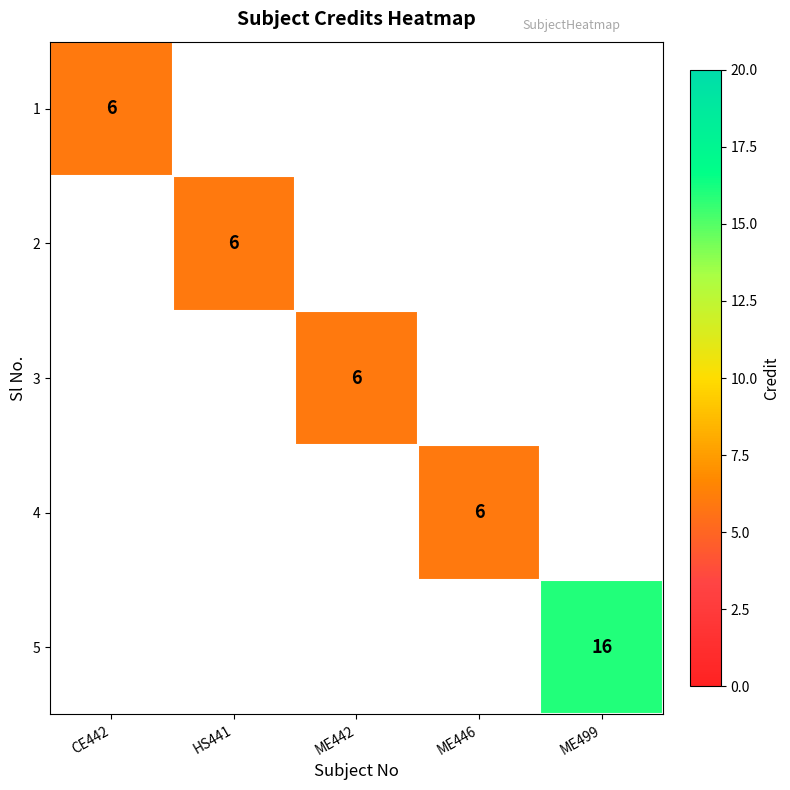

Count the number of data series in this chart.

5